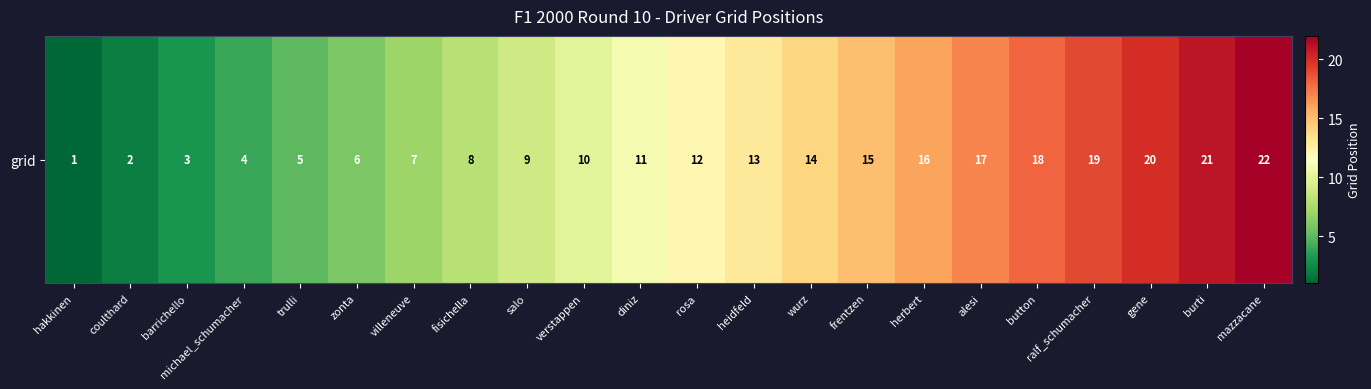

Which has a higher value, coulthard or barrichello?

barrichello